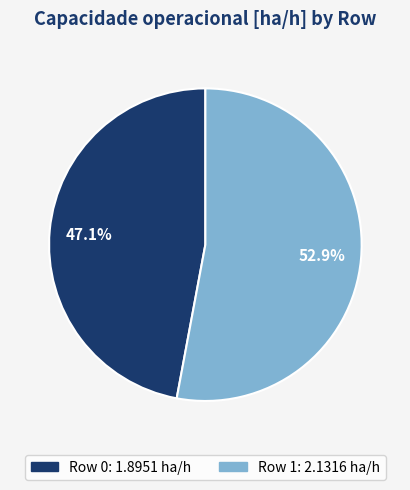

To the nearest percent, what is the difference between the Row 0 and Row 1 slice percentages?

6%